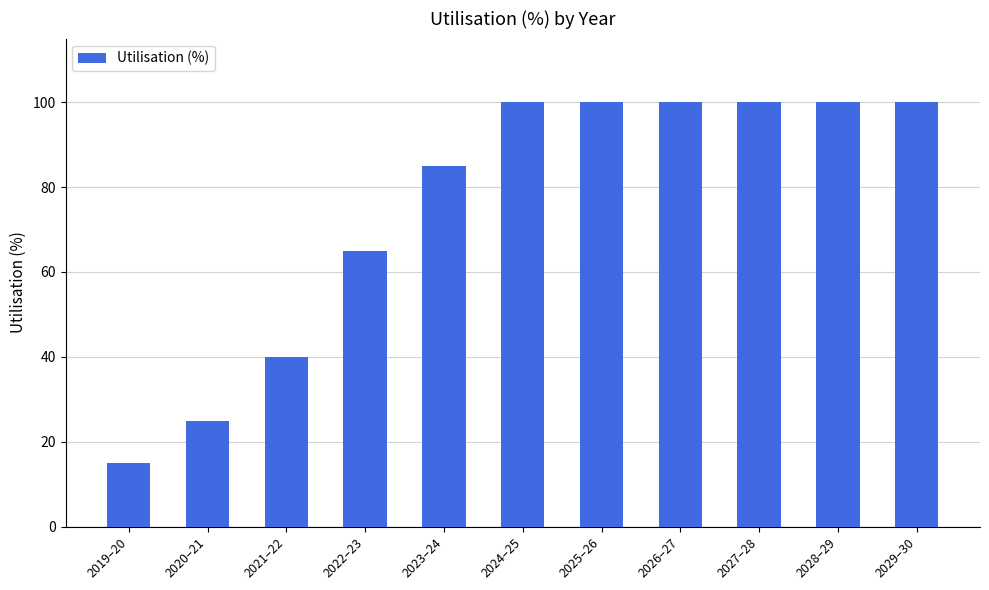

Count the values in the range 40 to 100.

9